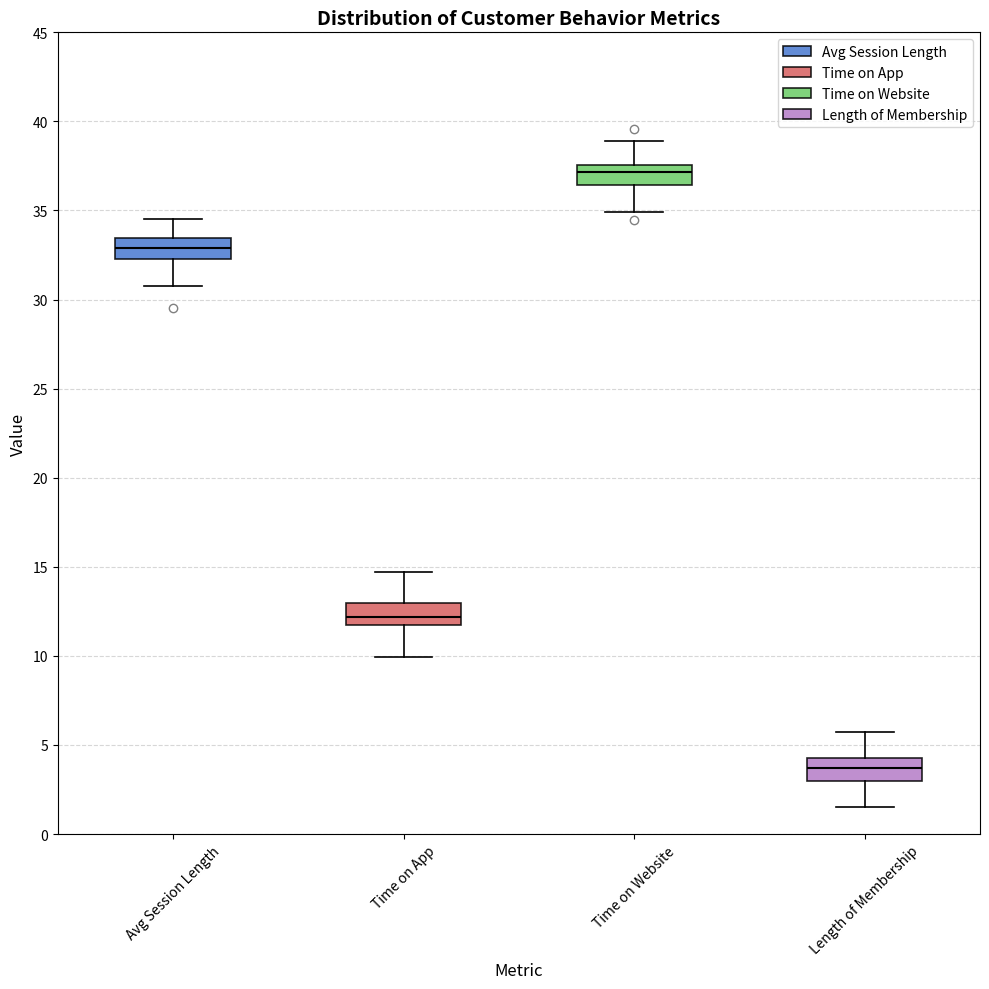

Reading left to right, transcribe this box plot: for each box, give where its median line is, the range the box spans, and where its two whiskers end, as read against the y-axis. The values are not printed on the chart, so give them approximately, as read against the axis.

Avg Session Length: median 33.0, box 32.5 to 33.5, whiskers 30.5 to 34.5
Time on App: median 12.0, box 11.5 to 13.0, whiskers 10.0 to 14.5
Time on Website: median 37.0, box 36.5 to 37.5, whiskers 35.0 to 39.0
Length of Membership: median 3.5, box 3.0 to 4.5, whiskers 1.5 to 5.5